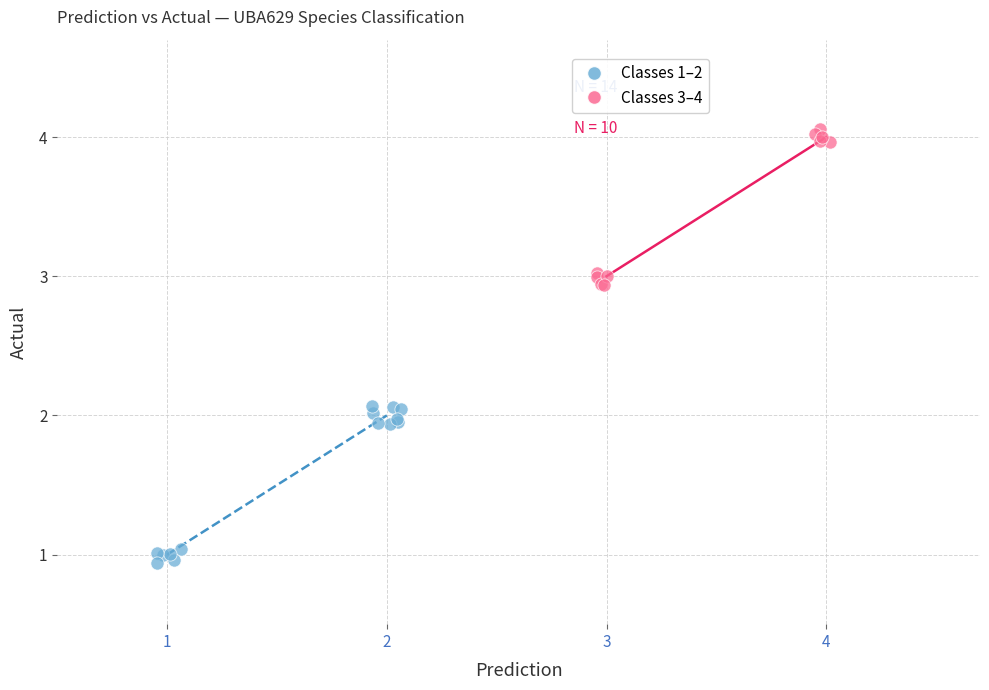

Which series reaches the maximum Y coordinate?

Classes 3–4